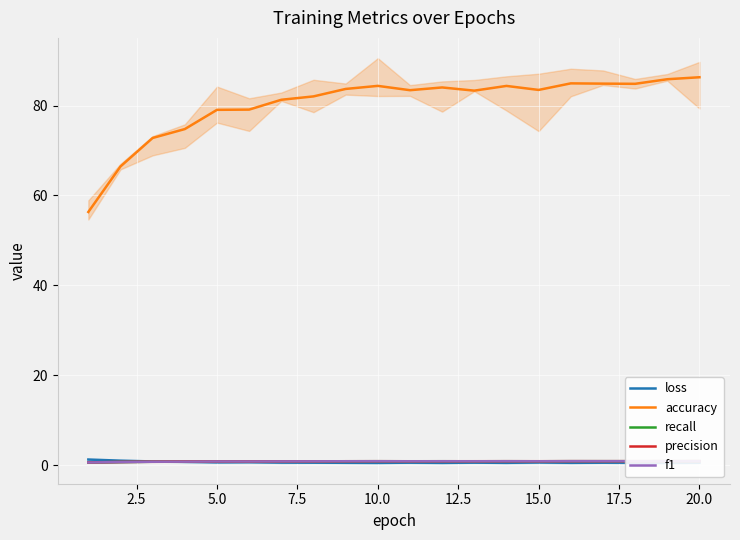

True or false: accuracy and loss intersect in this chart.

False